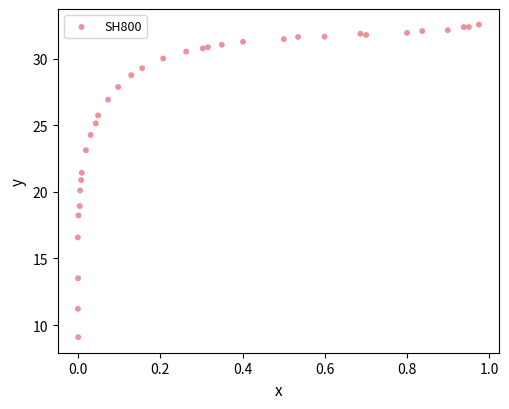

What is the range of X values (max minus min)?

1.0